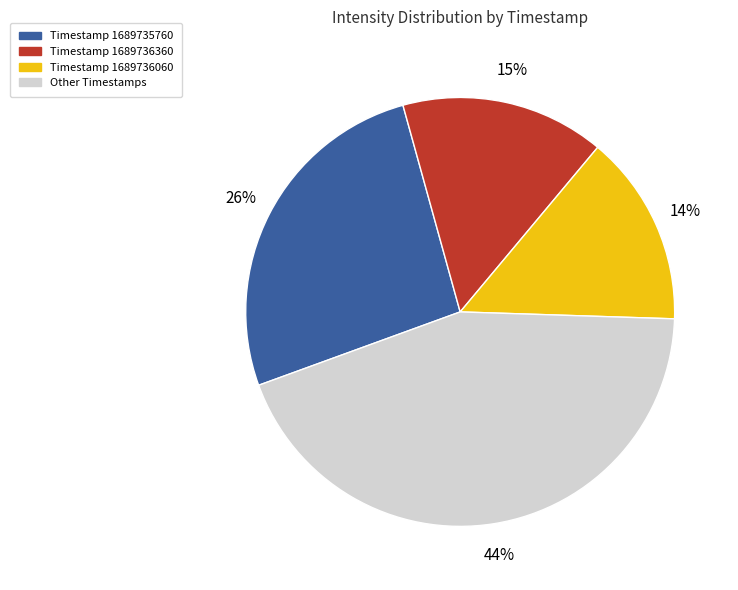

Between Timestamp 1689736060 and Timestamp 1689736360, which is larger?

Timestamp 1689736360